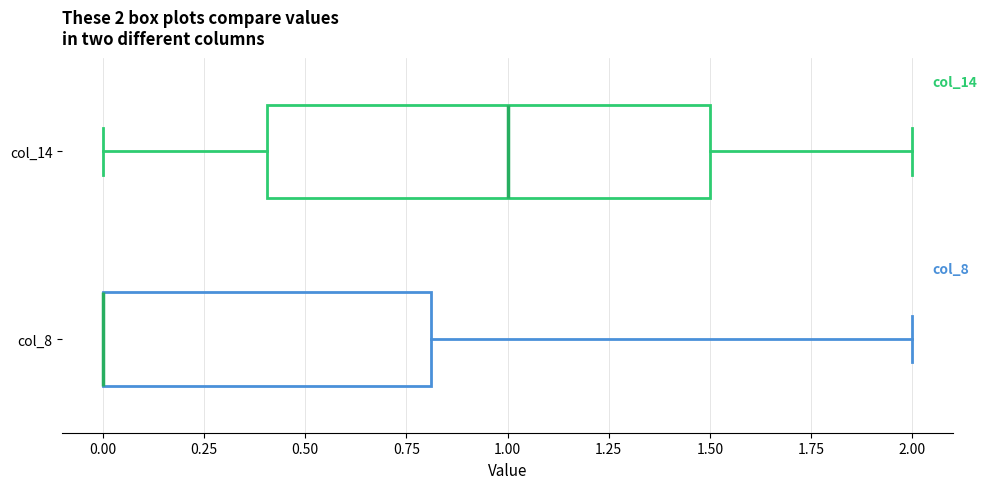

Which box is the widest, from its left edge to its right edge?

col_14